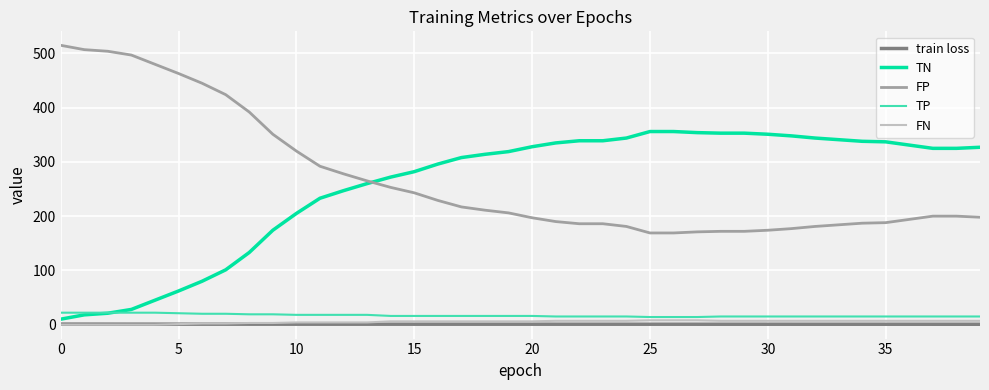

True or false: FN and FP cross at least once.

False